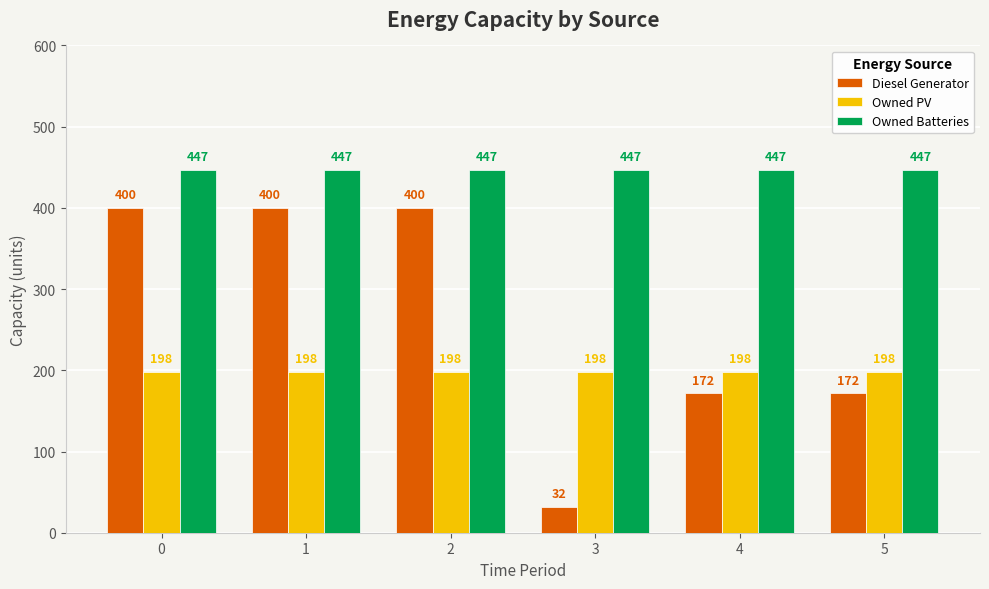

What value does the Diesel Generator series have at 5?

172